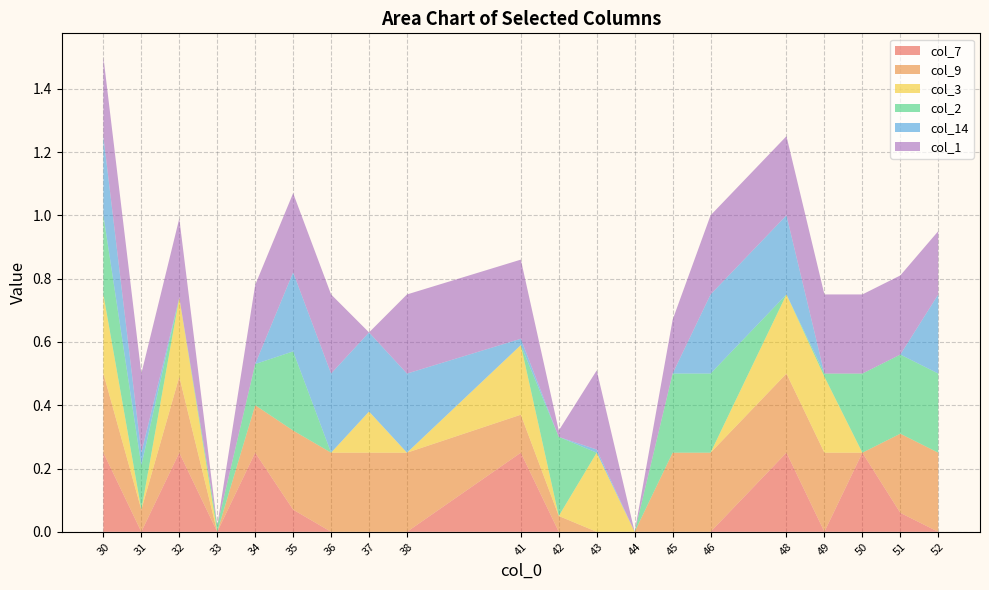

Reading left to right, transcribe all the data shown in this chart.

col_7: 0.2	0.0	0.2	0.0	0.2	0.1	0.0	0.0	0.0	0.2	0.0	0.0	0.0	0.0	0.0	0.2	0.0	0.2	0.1	0.0
col_9: 0.2	0.1	0.2	0.0	0.1	0.2	0.2	0.2	0.2	0.1	0.1	0.0	0.0	0.2	0.2	0.2	0.2	0.0	0.2	0.2
col_3: 0.2	0.0	0.2	0.0	0.0	0.0	0.0	0.1	0.0	0.2	0.0	0.2	0.0	0.0	0.0	0.2	0.2	0.0	0.0	0.0
col_2: 0.2	0.1	0.0	0.0	0.1	0.2	0.0	0.0	0.0	0.0	0.2	0.0	0.0	0.2	0.2	0.0	0.0	0.2	0.2	0.2
col_14: 0.2	0.0	0.0	0.0	0.0	0.2	0.2	0.2	0.2	0.0	0.0	0.0	0.0	0.0	0.2	0.2	0.0	0.0	0.0	0.2
col_1: 0.2	0.2	0.2	0.0	0.2	0.2	0.2	0.0	0.2	0.2	0.0	0.2	0.0	0.2	0.2	0.2	0.2	0.2	0.2	0.2